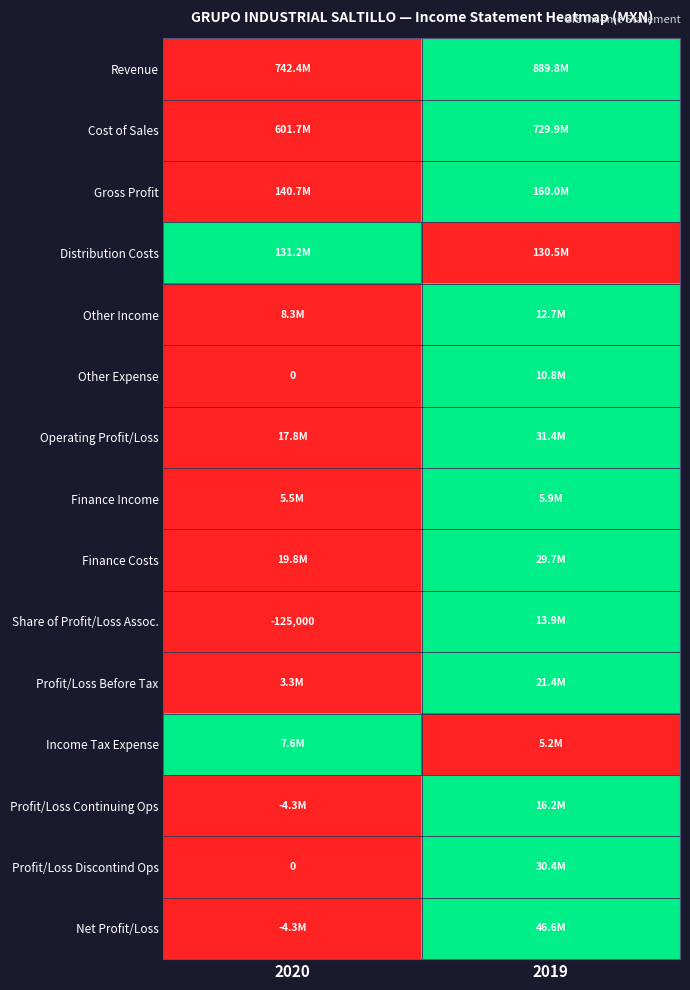

How many values in Revenue are above zero?

1